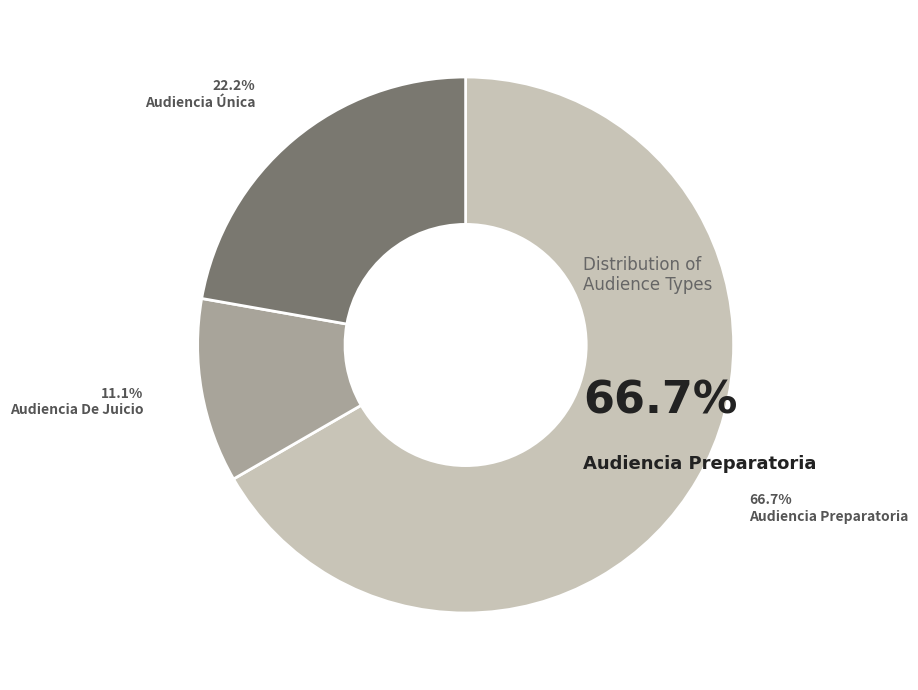

To the nearest percent, what is the average slice percentage?

33%